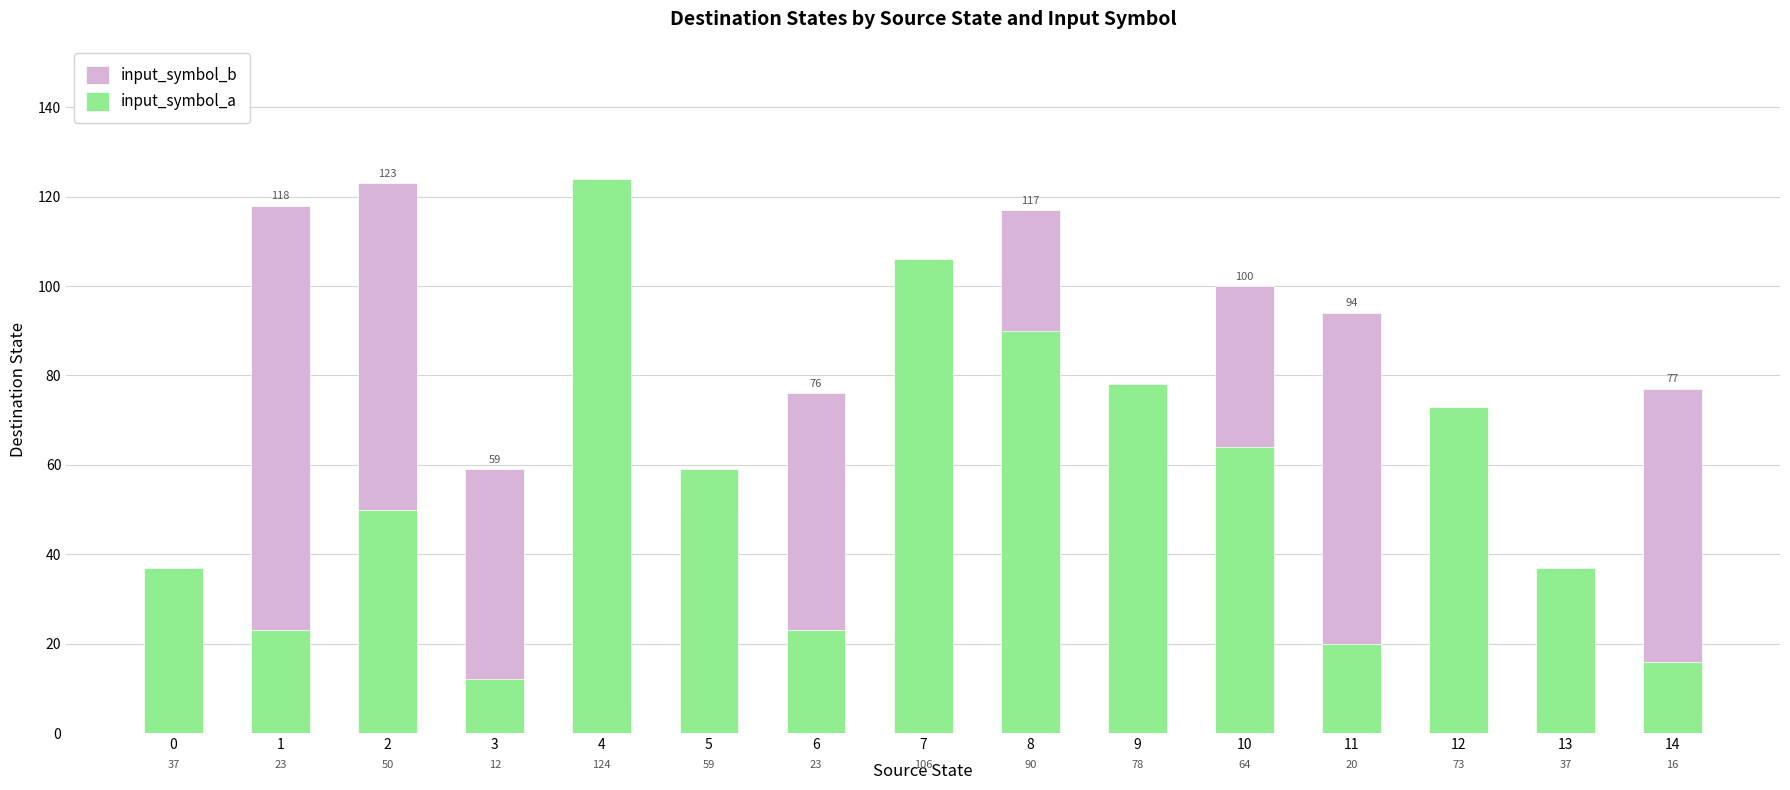

Reading right to left, list all the values displayed in this chart.

input_symbol_b: 14=77	13=6	12=41	11=94	10=100	9=63	8=117	7=24	6=76	5=50	4=7	3=59	2=123	1=118	0=4
input_symbol_a: 14=16	13=37	12=73	11=20	10=64	9=78	8=90	7=106	6=23	5=59	4=124	3=12	2=50	1=23	0=37